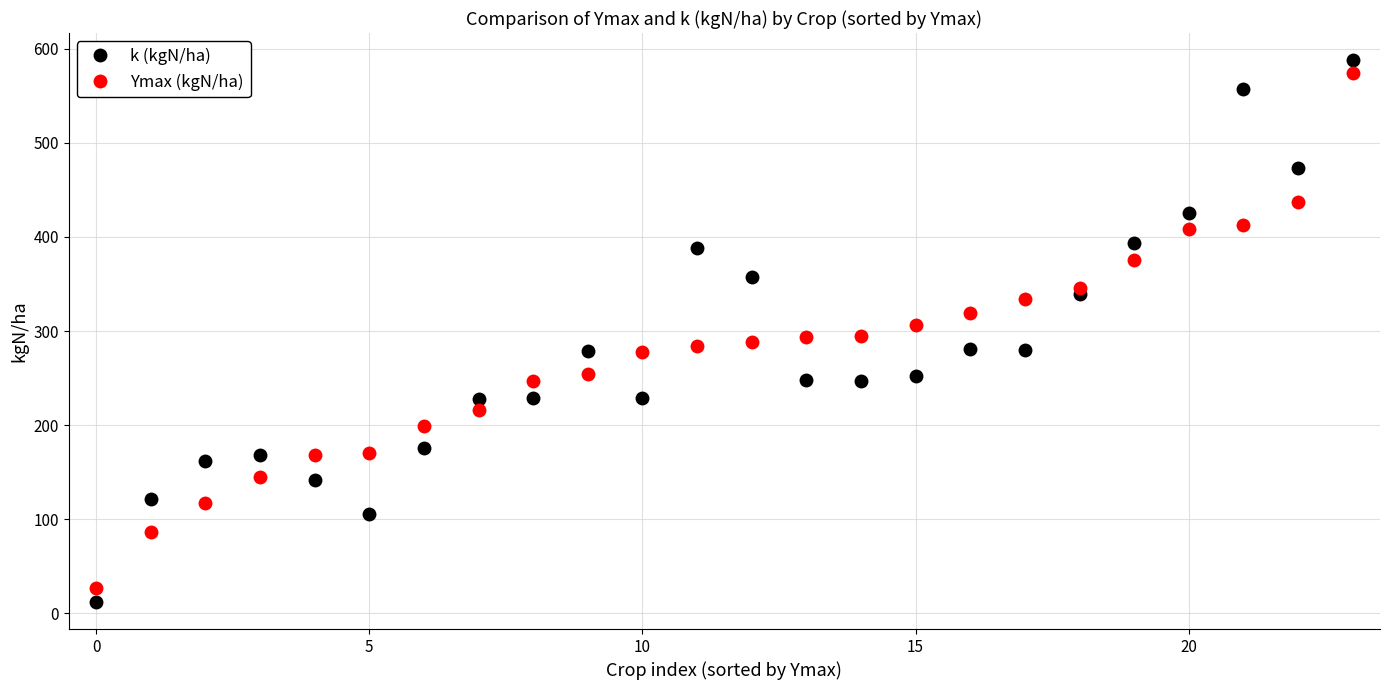

What is the value of the k (kgN/ha) point at the 20th from the left?

394